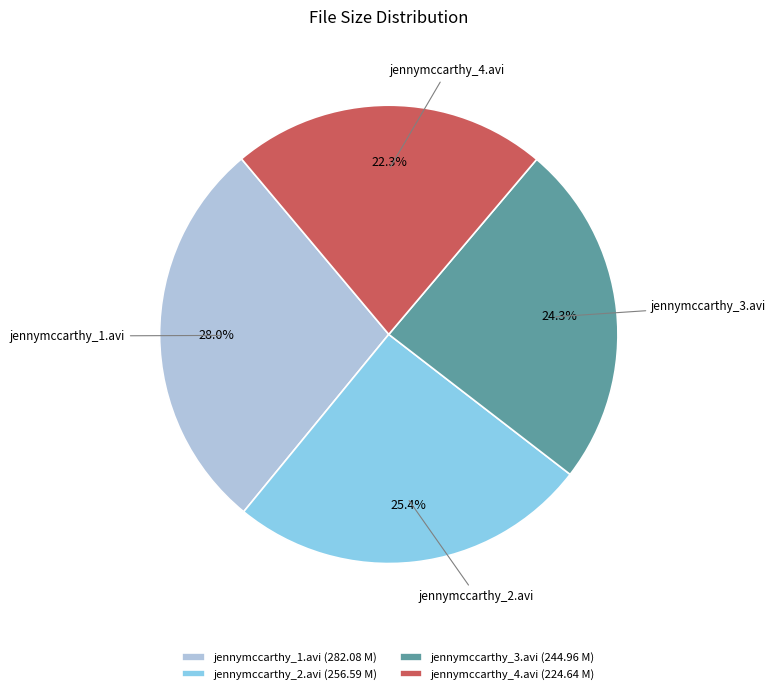

Does any single category account for the majority?

No